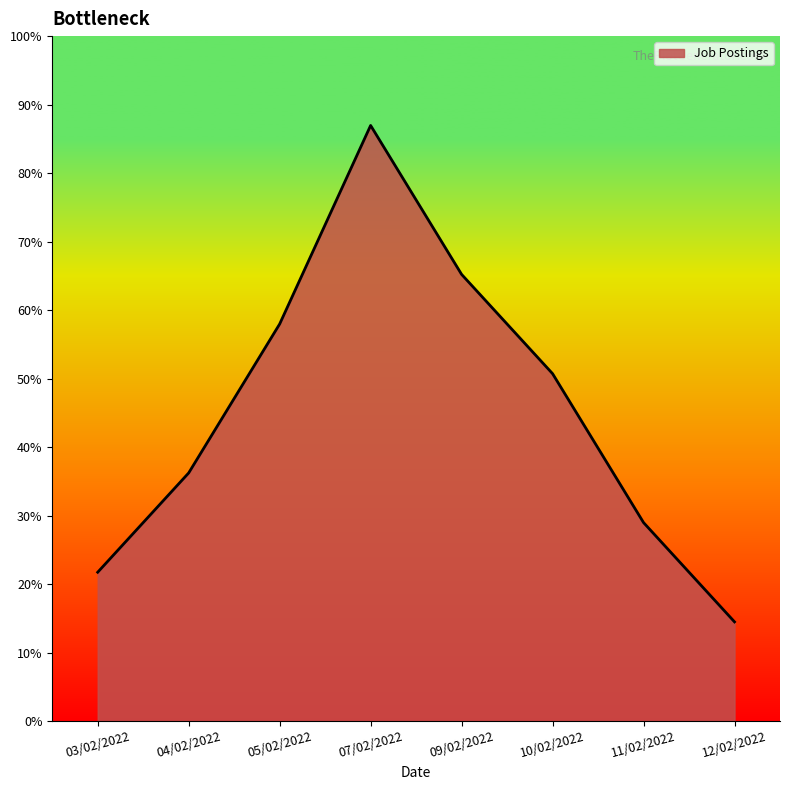

At which label is the value closest to 7?

10/02/2022